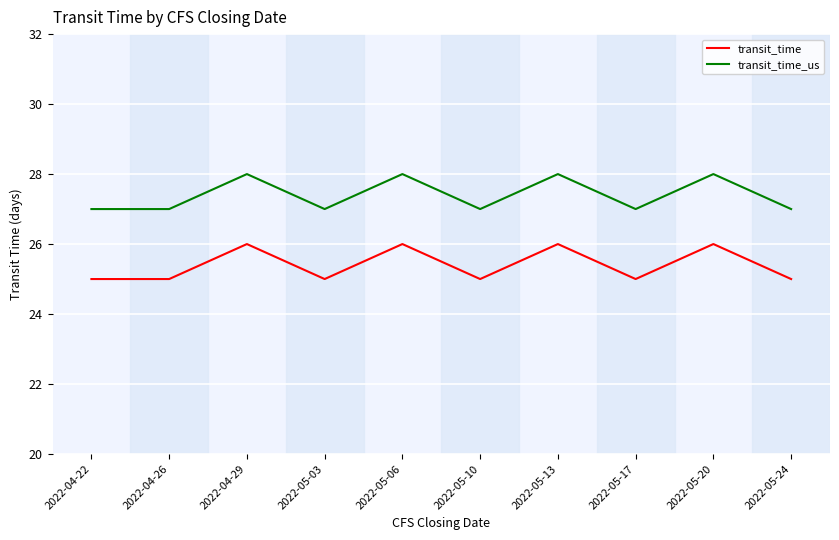

The transit_time_us series shows 27 at 2022-05-03. True or false?

True